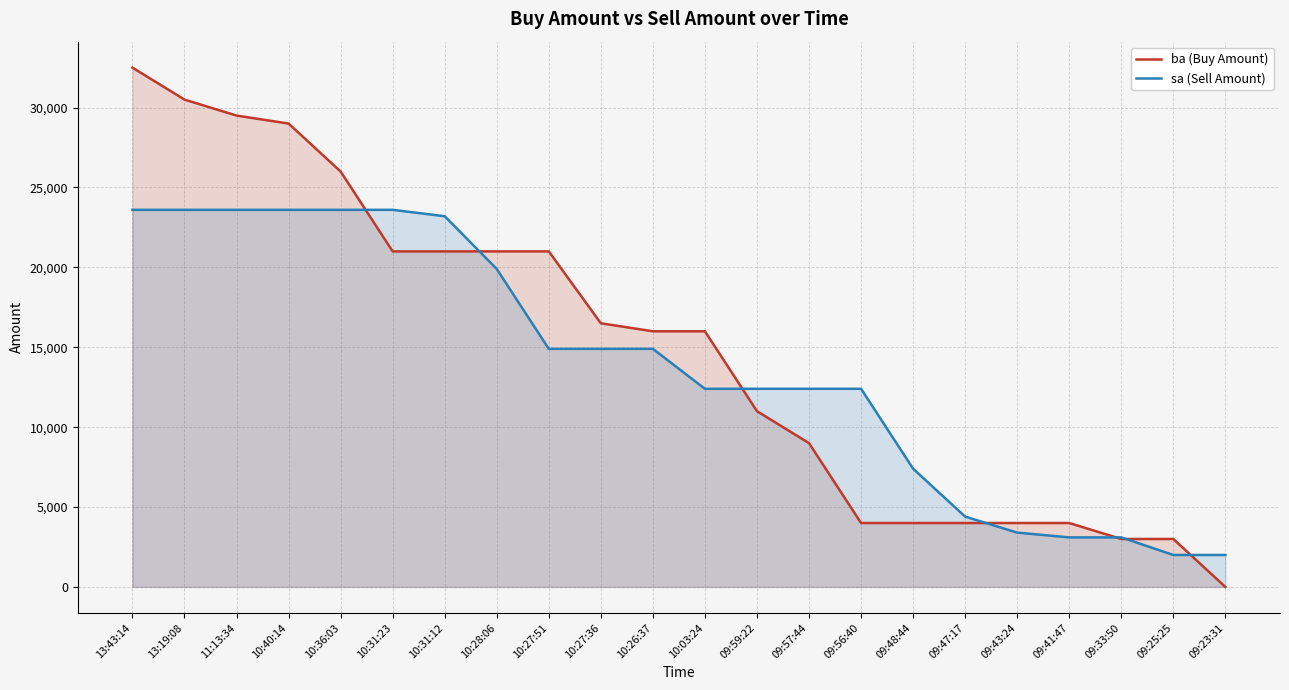

Is it true that sa (Sell Amount) equals 19900 at 10:28:06?

True